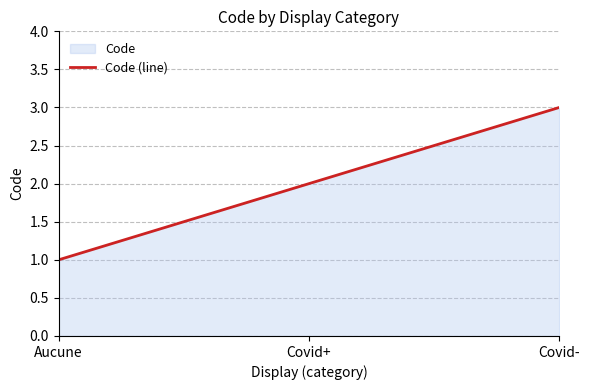

How many data points are less than 2?

1